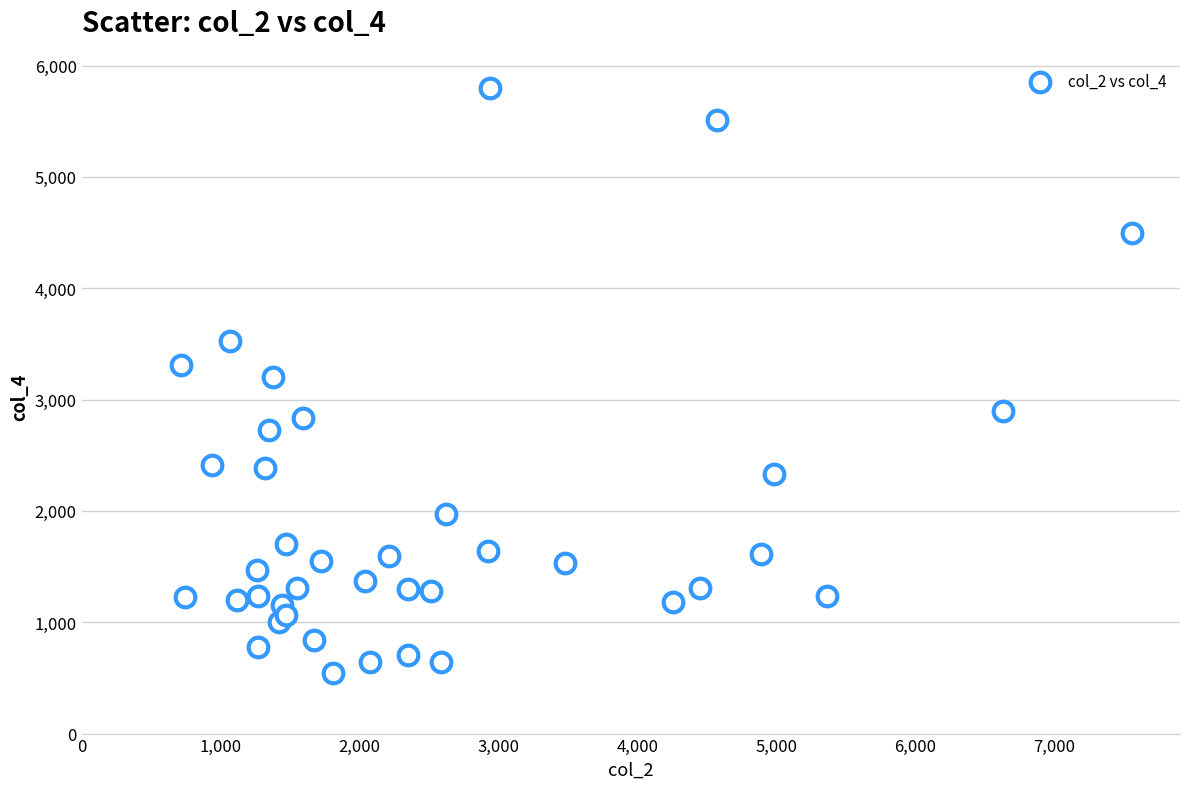

What is the range of Y values (max minus min)?

5252